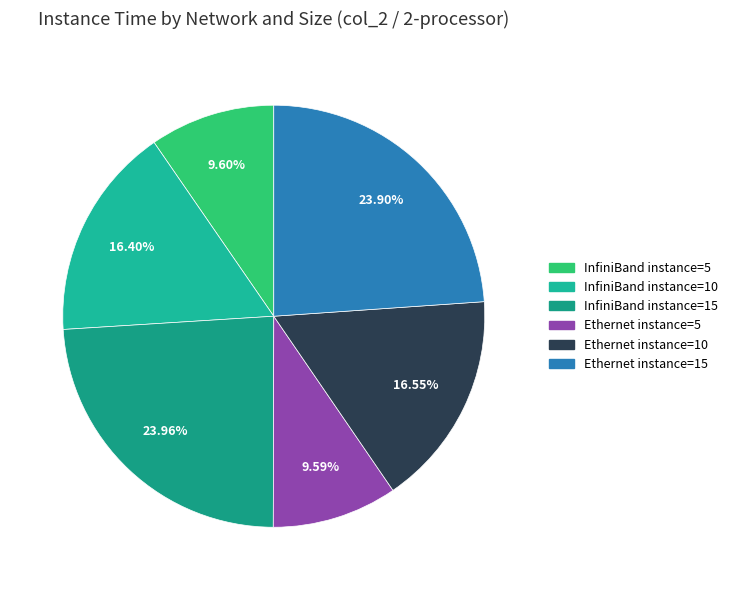

What percentage is the InfiniBand instance=10 slice, to the nearest percent?

16%